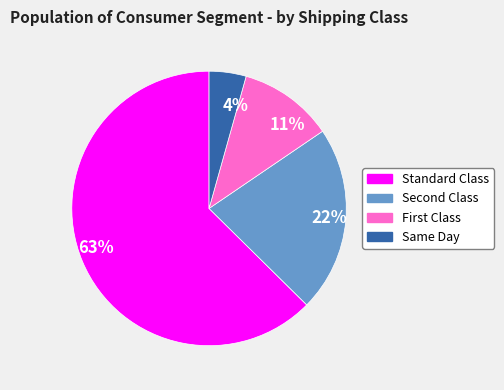

Rank the categories by value from highest to lowest.

63%, 22%, 11%, 4%